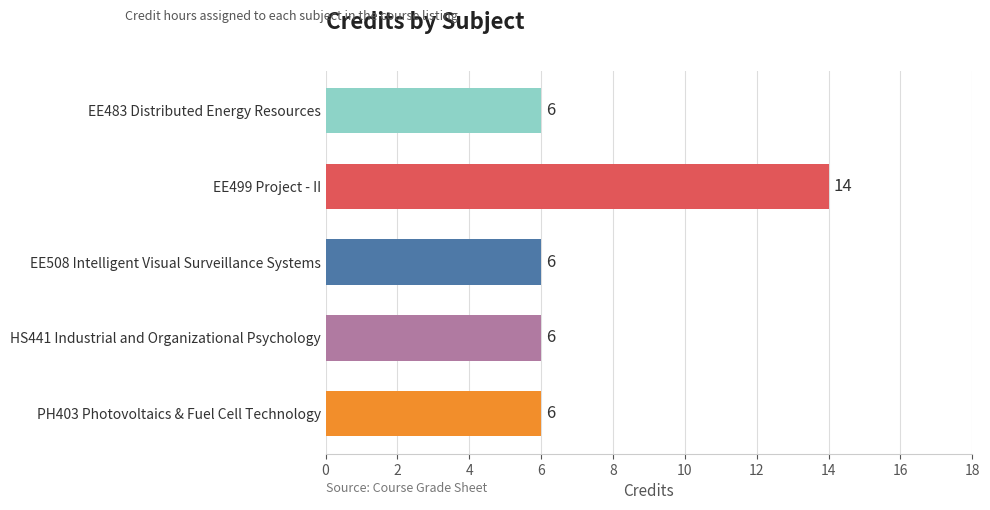

Approximately how many times larger is the value at EE483 Distributed Energy Resources compared to PH403 Photovoltaics & Fuel Cell Technology?

1.0